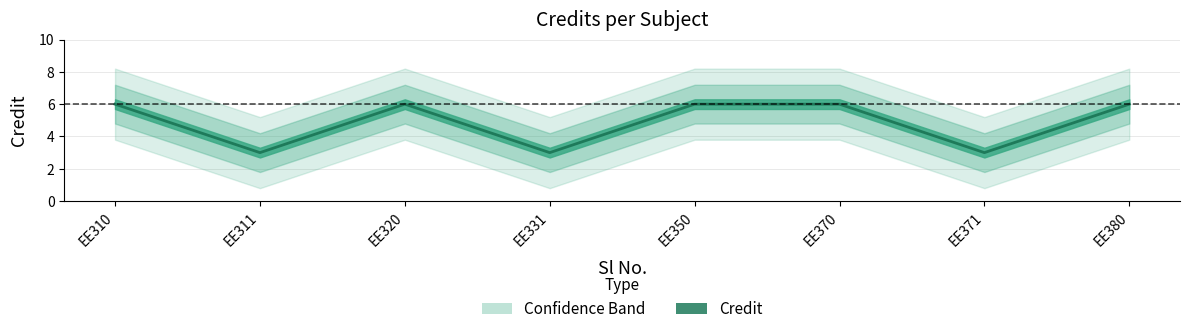

Approximately how many times larger is the value at EE310 compared to EE370?

1.0